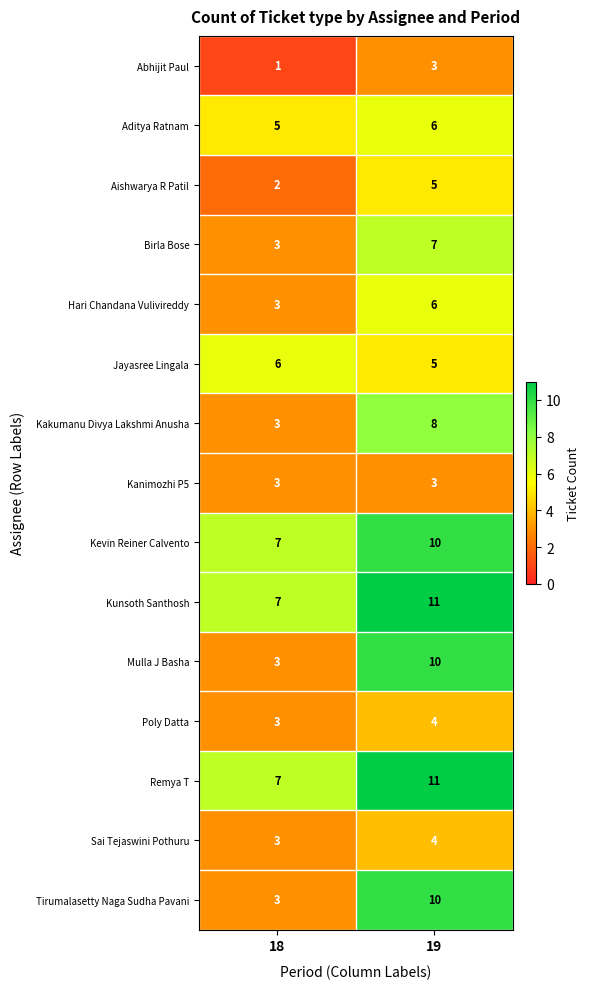

How many data points does each series have?

2